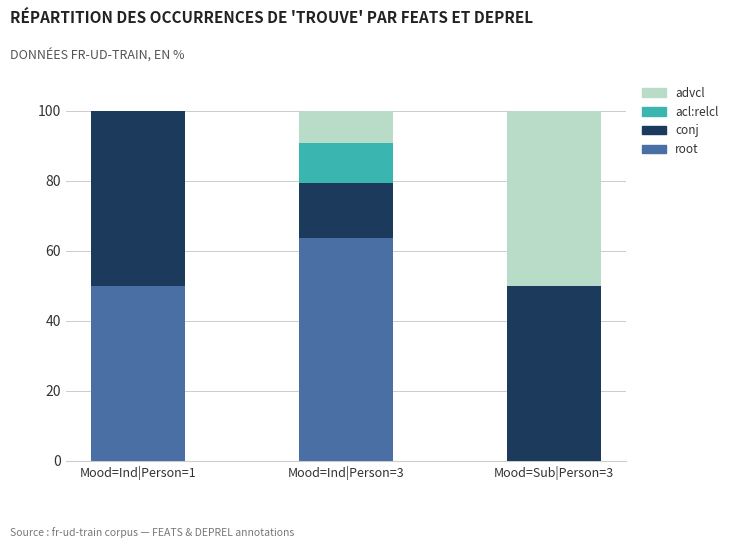

What is the maximum value for root?

63.6